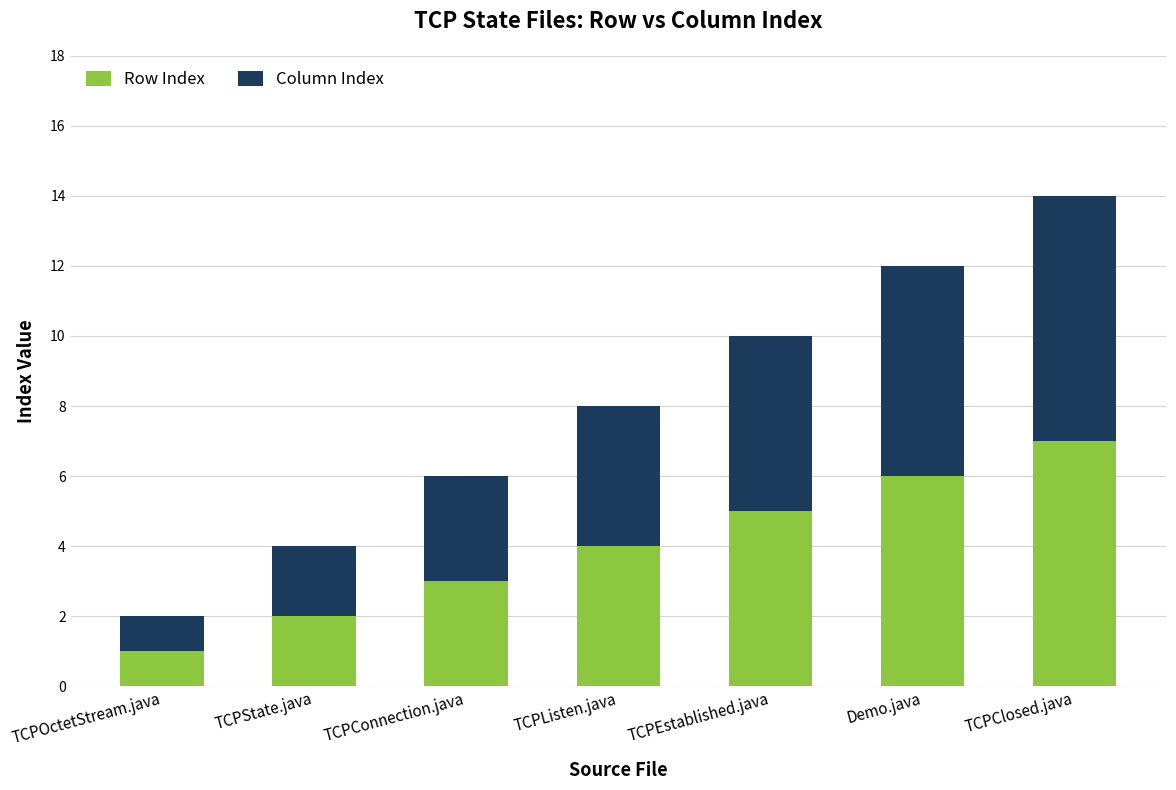

At which label does Row Index reach its minimum?

TCPOctetStream.java